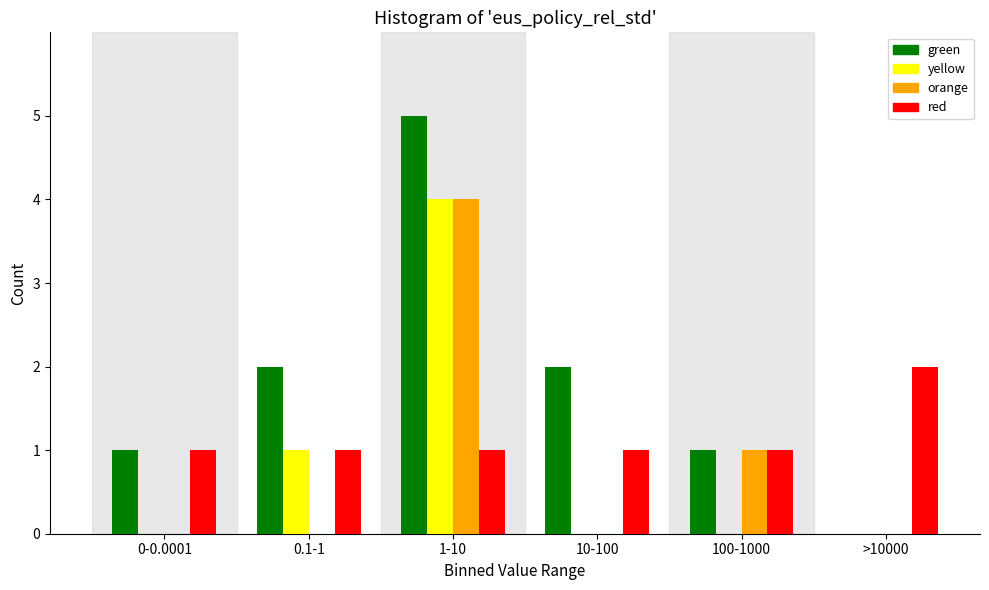

Reading left to right, what are all the values shown in this chart?

green: 0-0.0001=1	0.1-1=2	1-10=5	10-100=2	100-1000=1	>10000=0
yellow: 0-0.0001=0	0.1-1=1	1-10=4	10-100=0	100-1000=0	>10000=0
orange: 0-0.0001=0	0.1-1=0	1-10=4	10-100=0	100-1000=1	>10000=0
red: 0-0.0001=1	0.1-1=1	1-10=1	10-100=1	100-1000=1	>10000=2